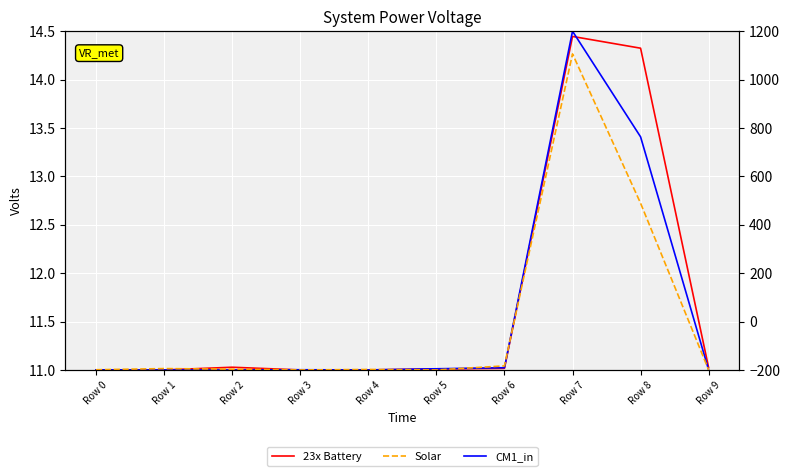

Reading left to right, what are all the values shown in this chart?

col_3 (23x Battery): 11.0	11.0	11.0	11.0	11.0	11.0	11.0	14.4	14.3	11.0
col_4 (CM1_in): 11.0	11.0	11.0	11.0	11.0	11.0	11.0	14.5	13.4	11.0
col_5 (Solar): -199.2	-194.4	-196.8	-200.0	-198.0	-200.0	-183.3	1106.3	489.0	-200.0